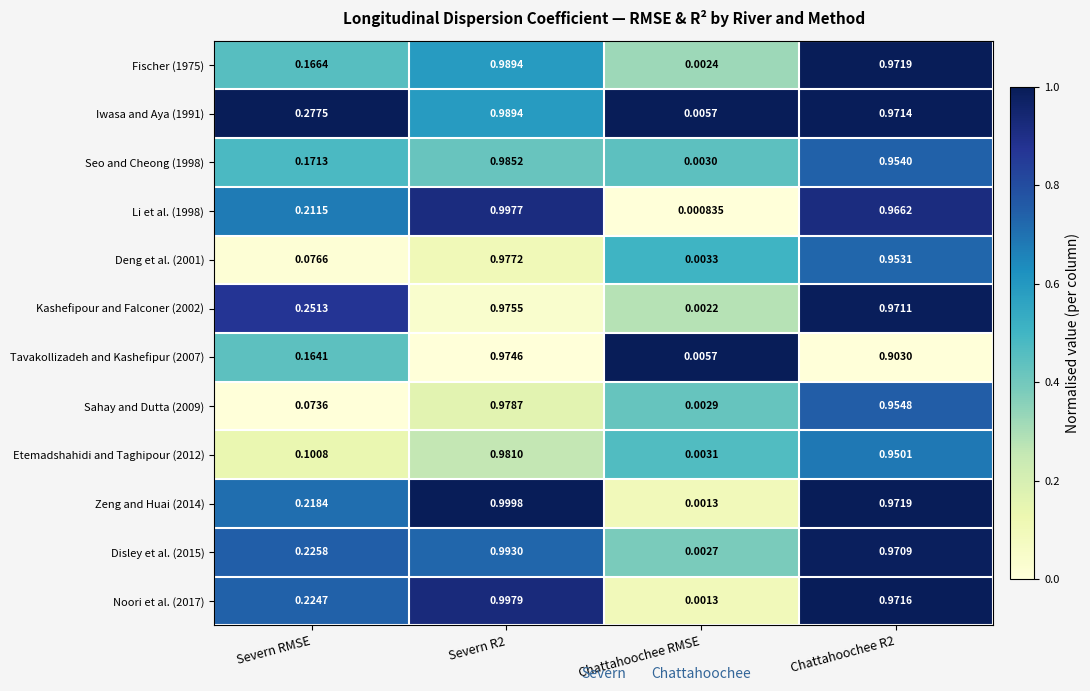

Is the value of Etemadshahidi and Taghipour (2012) at Chattahoochee R2 greater than the value of Zeng and Huai (2014) at Severn R2?

No